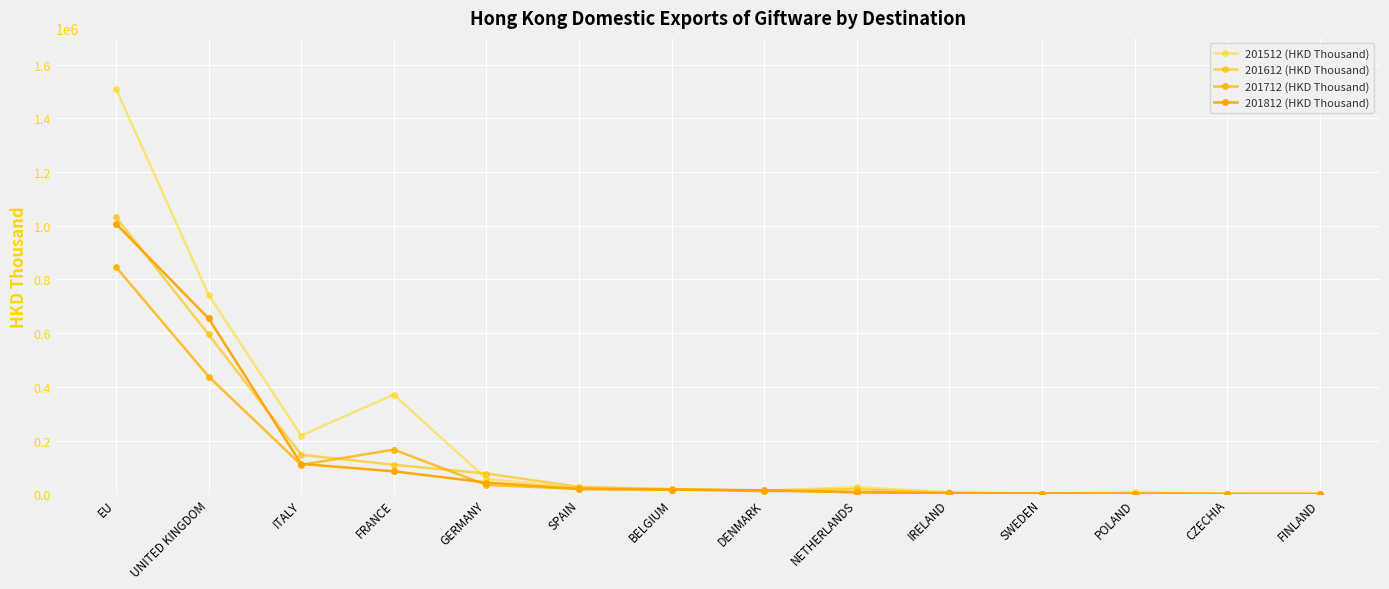

Which series has the largest range (max minus min)?

201512 (HKD Thousand)